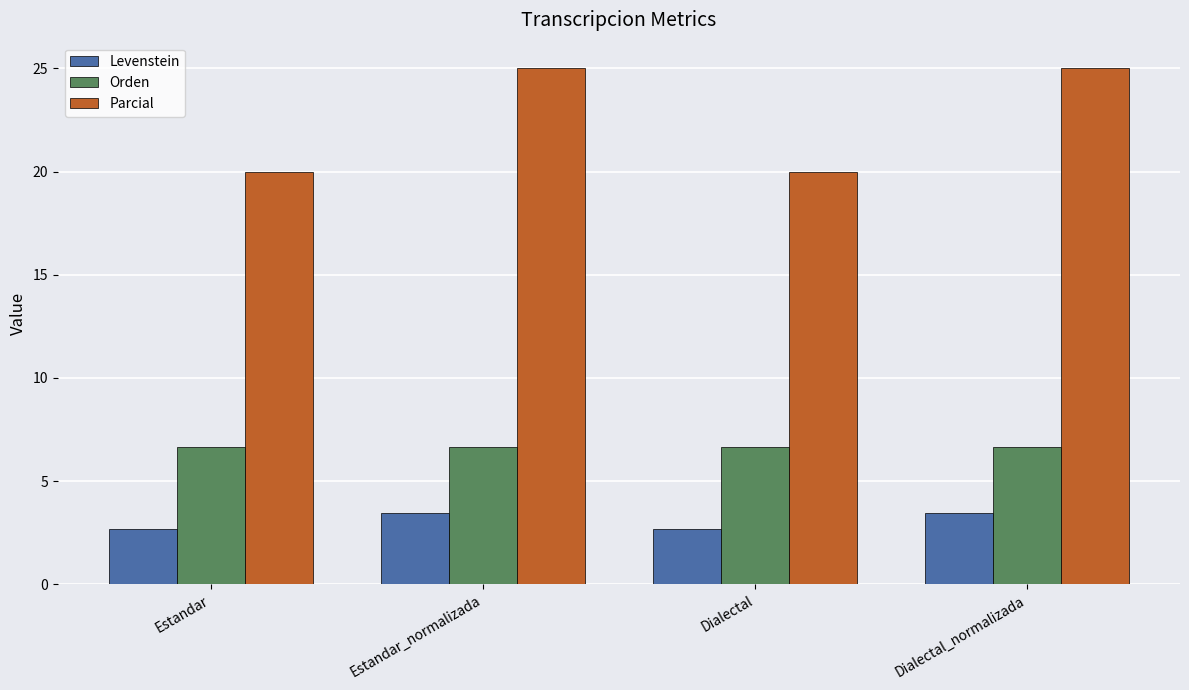

What is the total value across all series at Dialectal_normalizada?

35.1